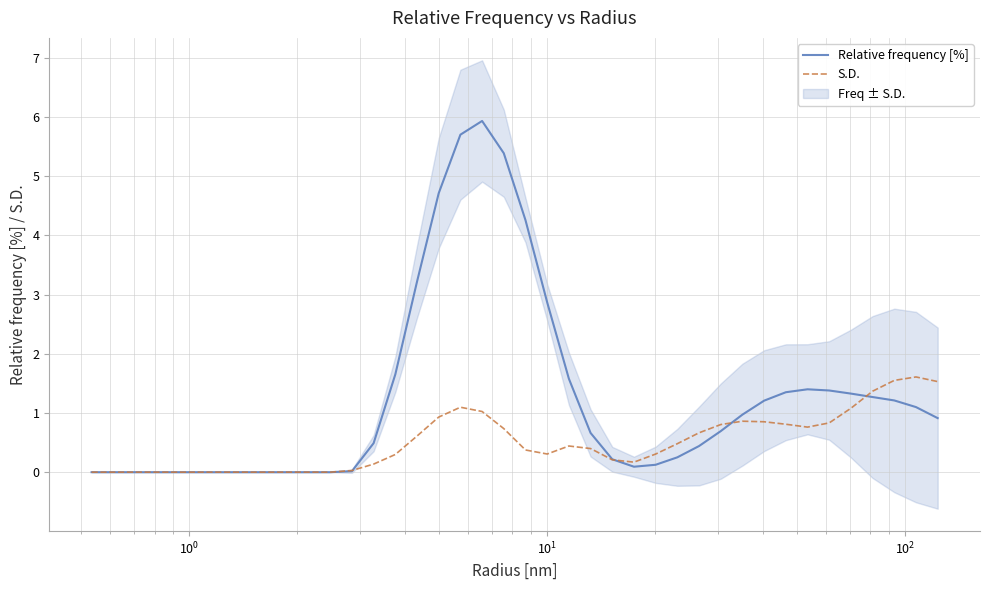

What is the greatest value displayed?

5.9